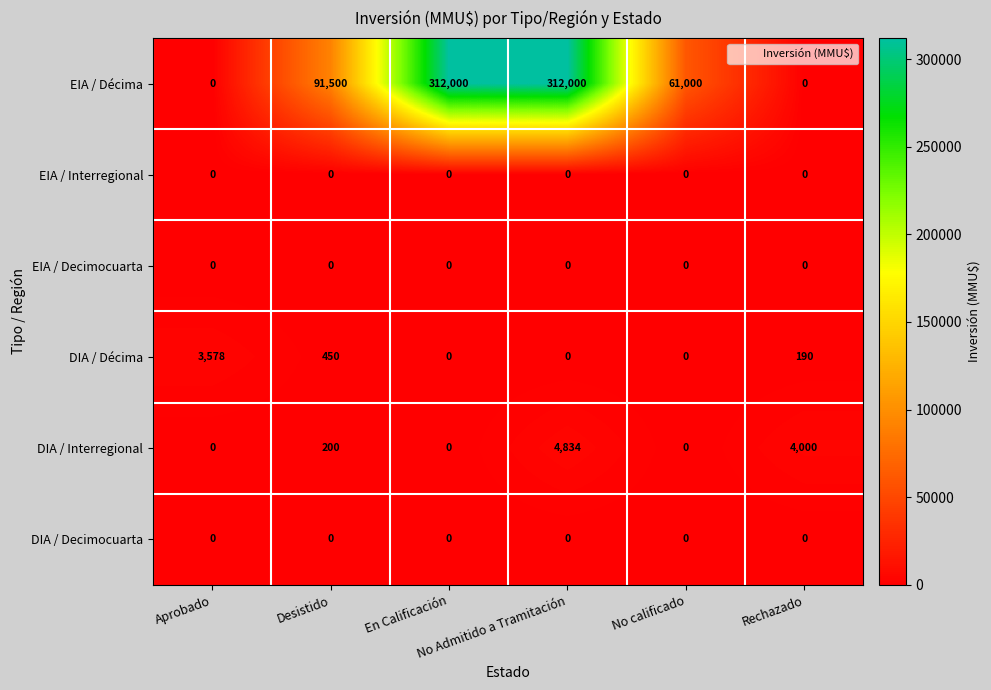

What is the maximum value for DIA / Décima?

3578